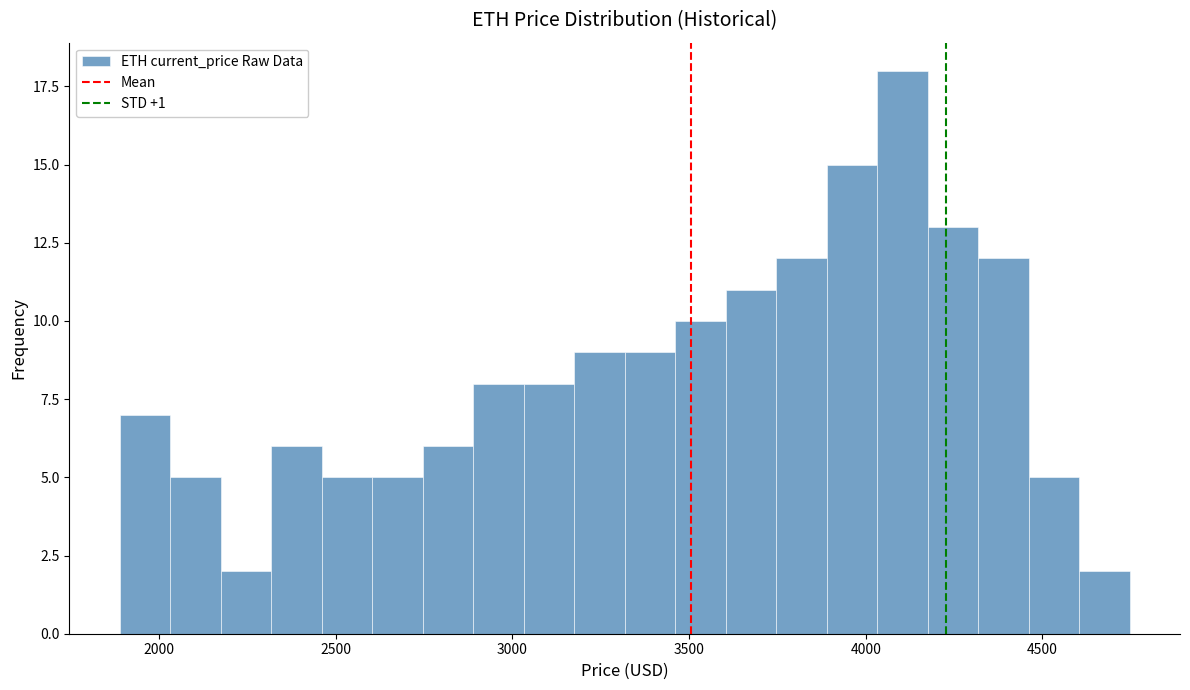

Read against the x-axis, roughly where is the centre of the tallest bar?

4100